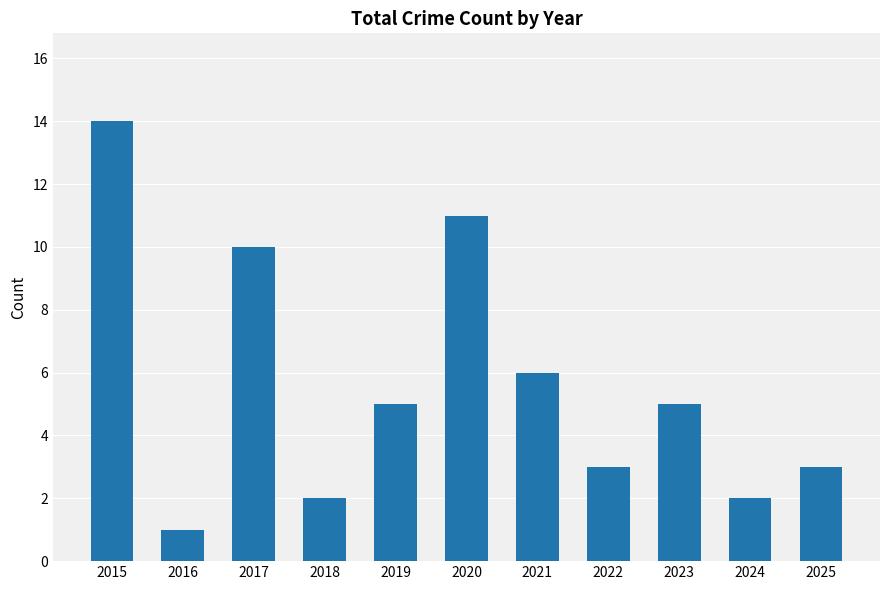

Reading left to right, transcribe all the data shown in this chart.

2015=14	2016=1	2017=10	2018=2	2019=5	2020=11	2021=6	2022=3	2023=5	2024=2	2025=3